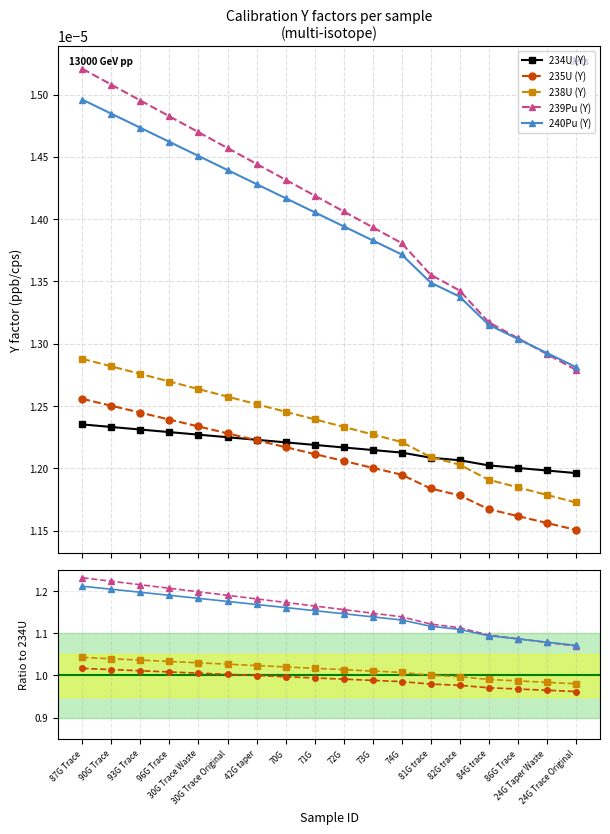

At which label is 234U (Y) closest to 0?

24G Trace Original